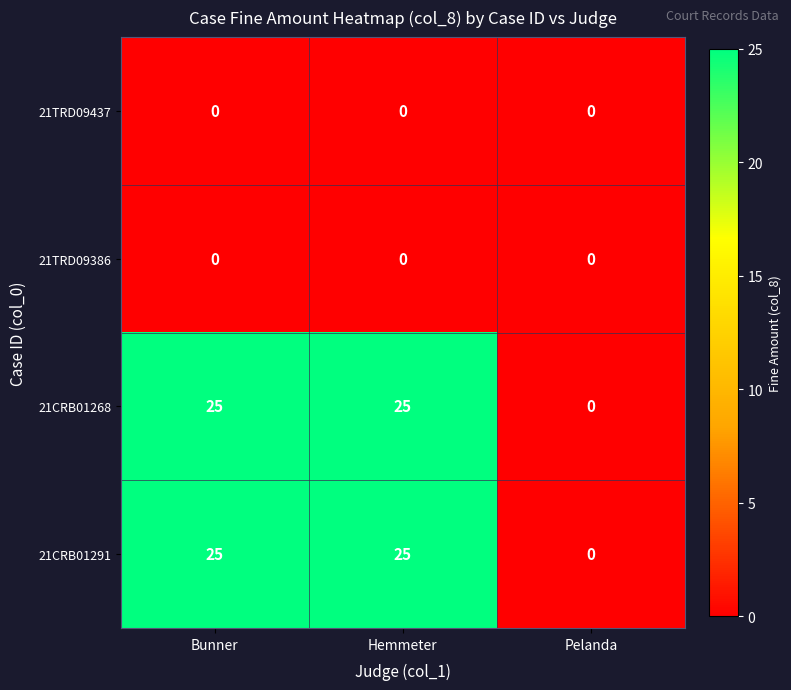

What is the difference between the highest and lowest values at Bunner?

25